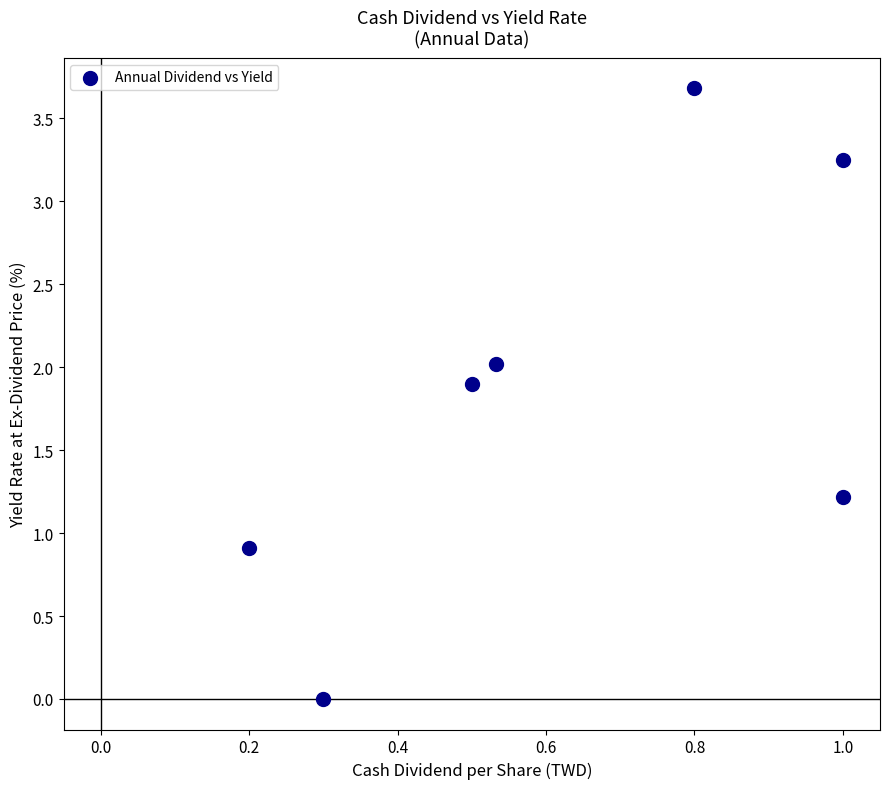

What Y value in the scatter plot is closest to 1?

0.9